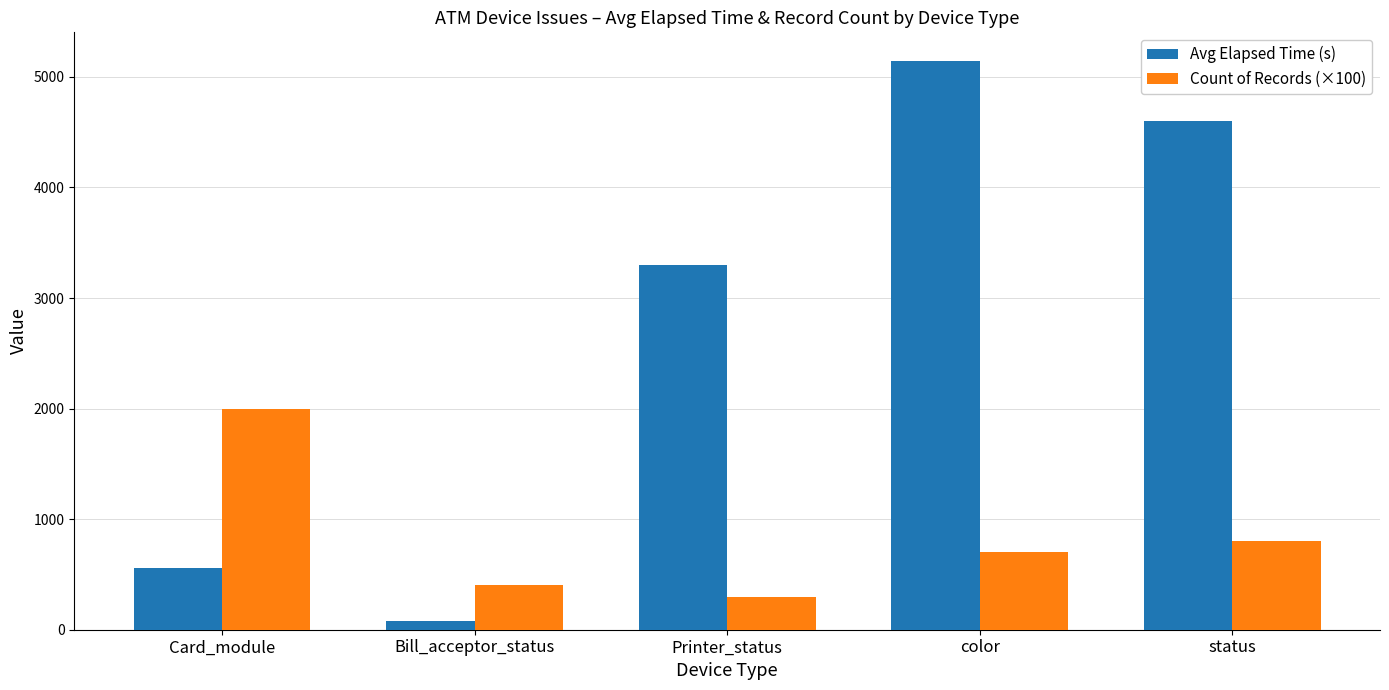

How many bars are there in total?

10